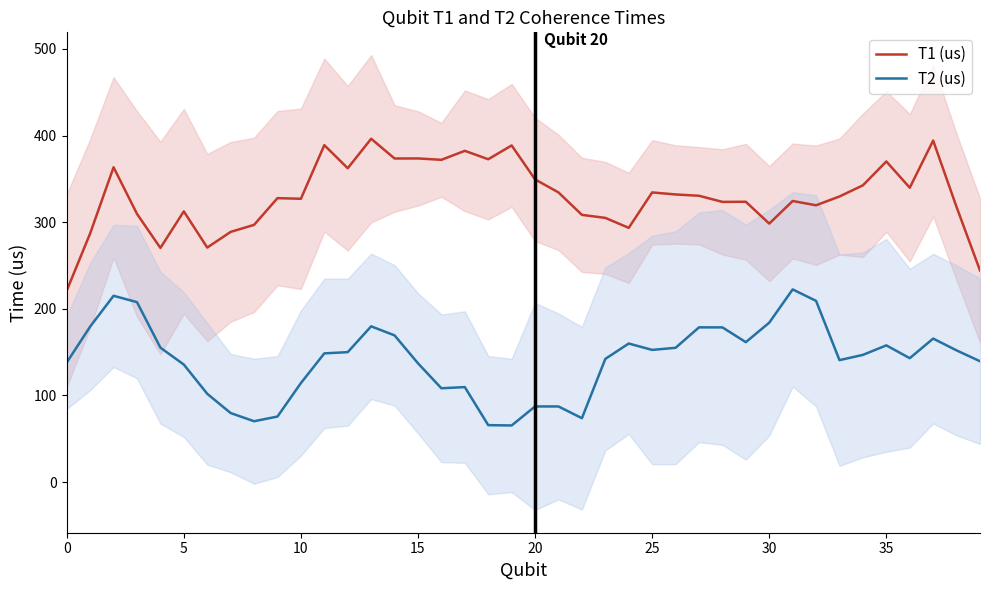

What is the minimum value for T2 (us)?

65.3